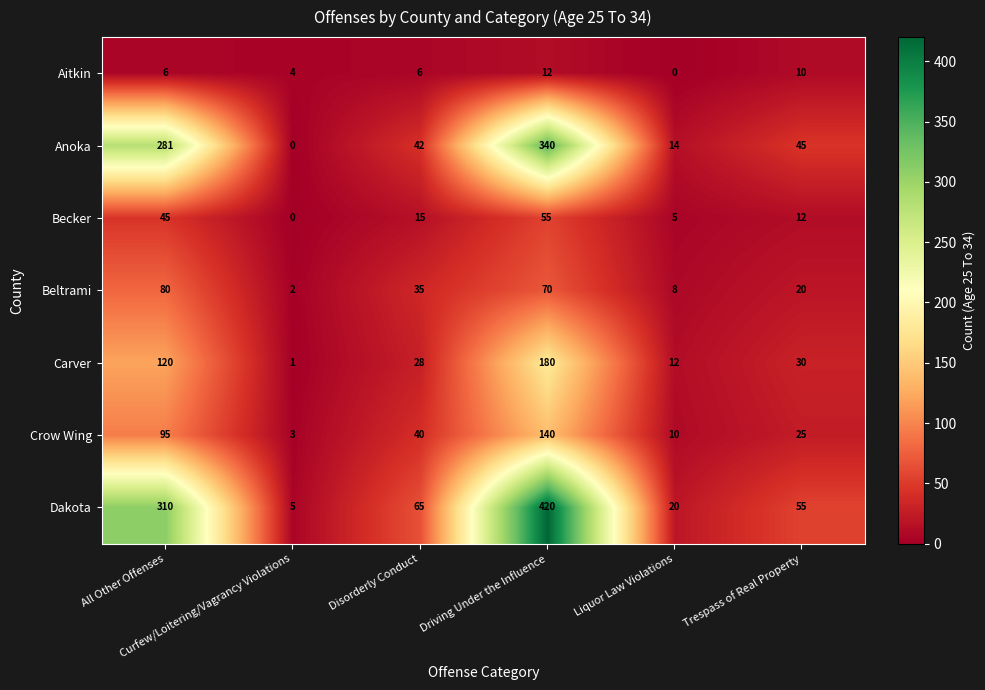

Count the Aitkin values in the range 4 to 10.

4